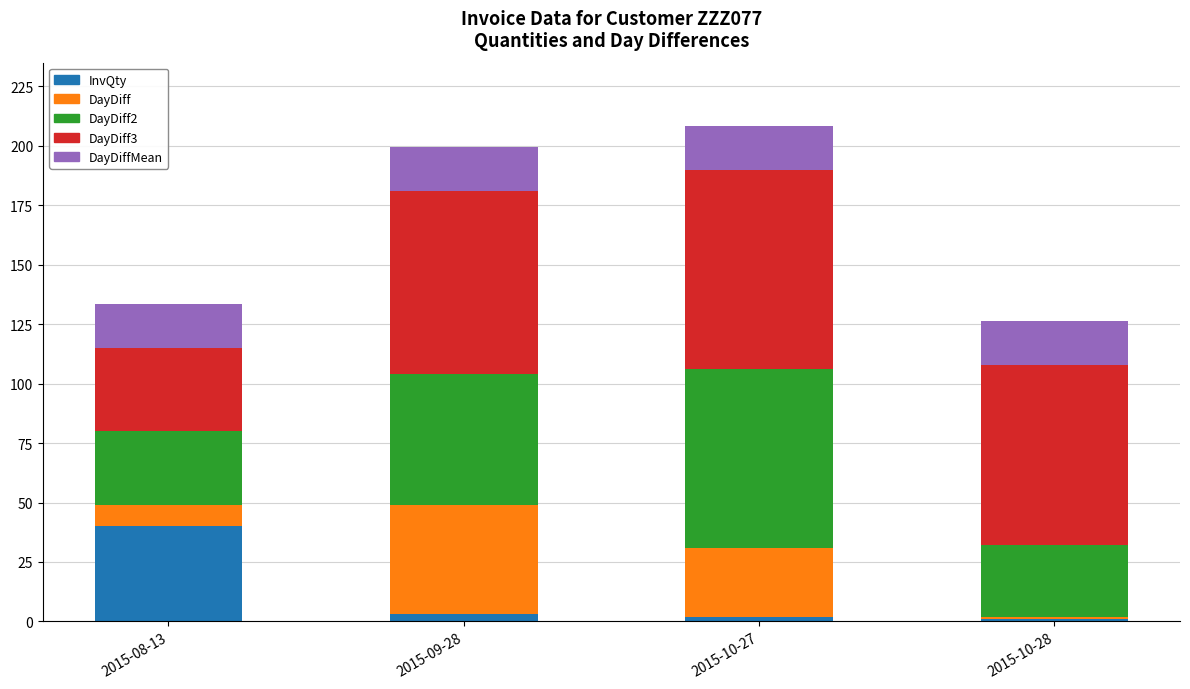

At which label does InvQty reach its peak?

2015-08-13